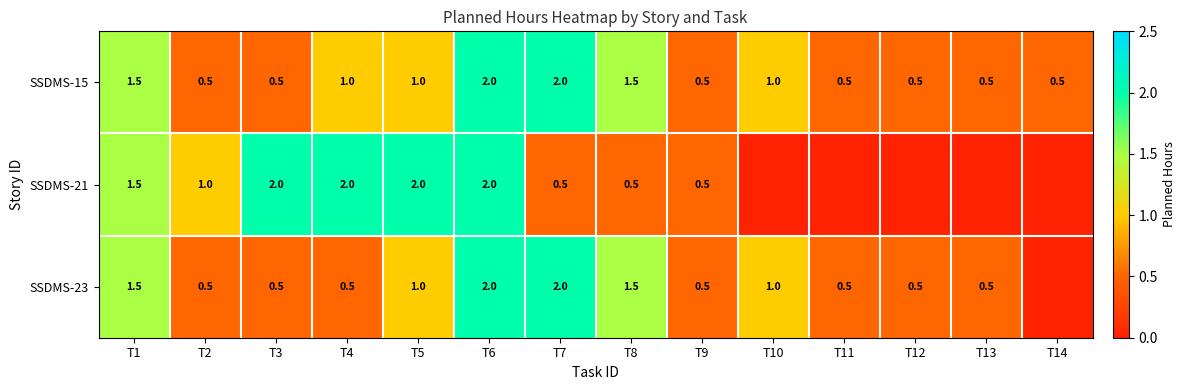

What is the difference between the maximum and minimum values in the SSDMS-15 series?

1.5